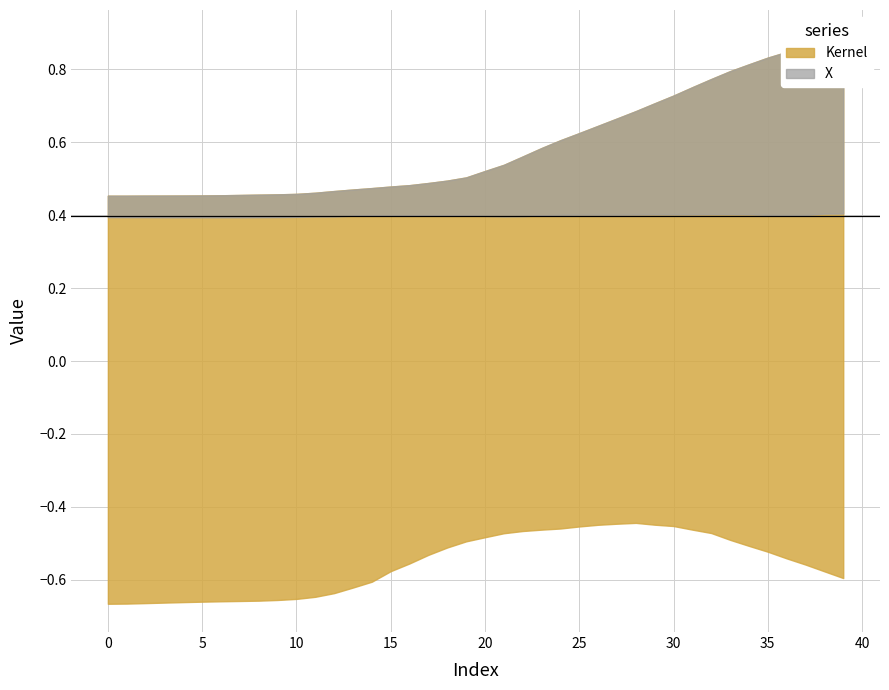

What is the value of the Y point at the 22nd from the left?

0.4